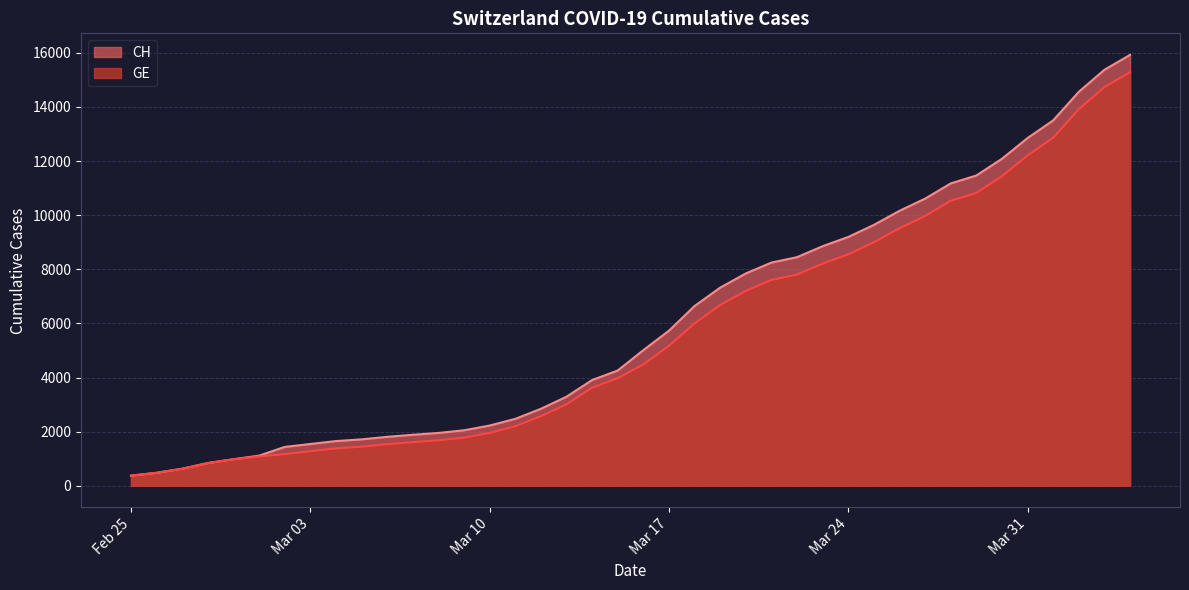

Rank the series by their average value, from highest to lowest.

CH, GE